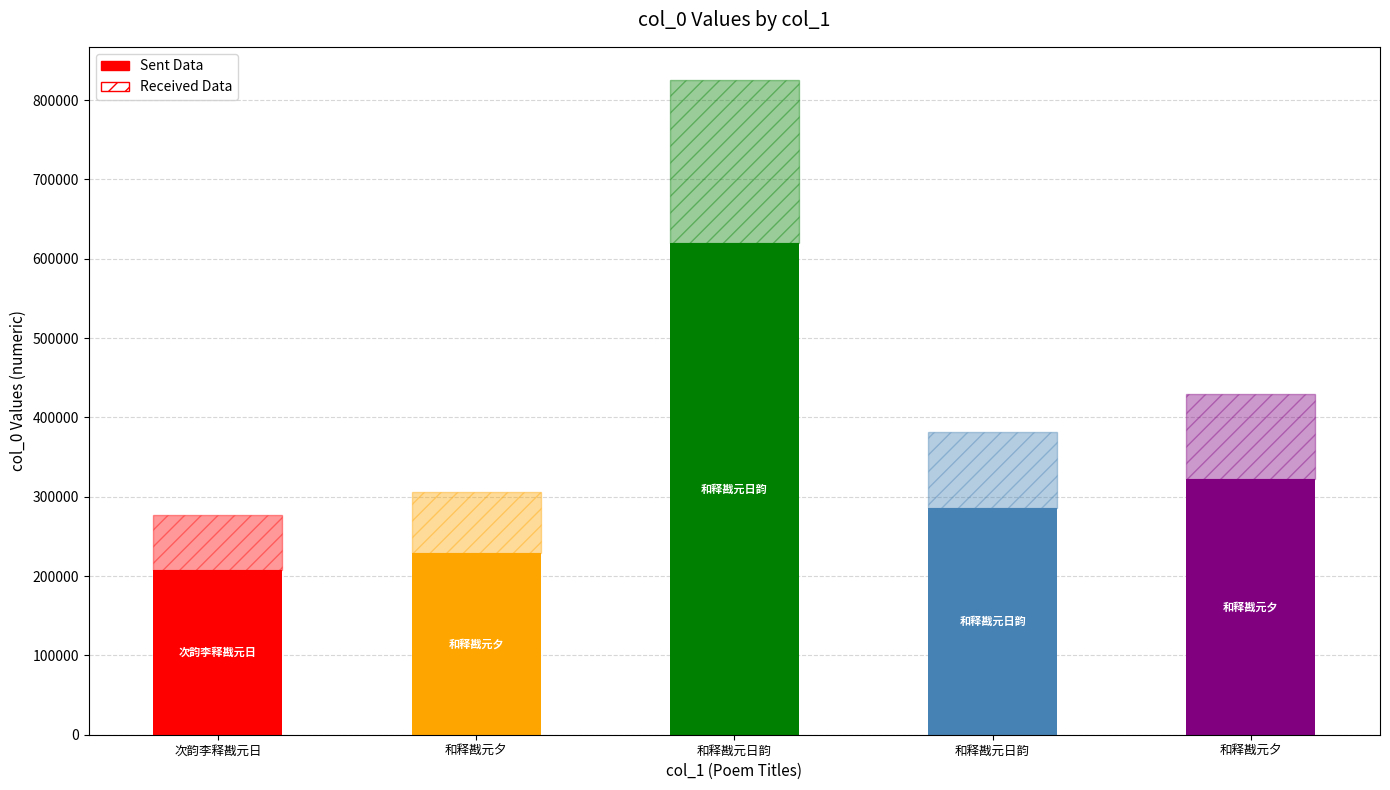

What is the label of the 3rd bar from the left?

和释戡元日韵